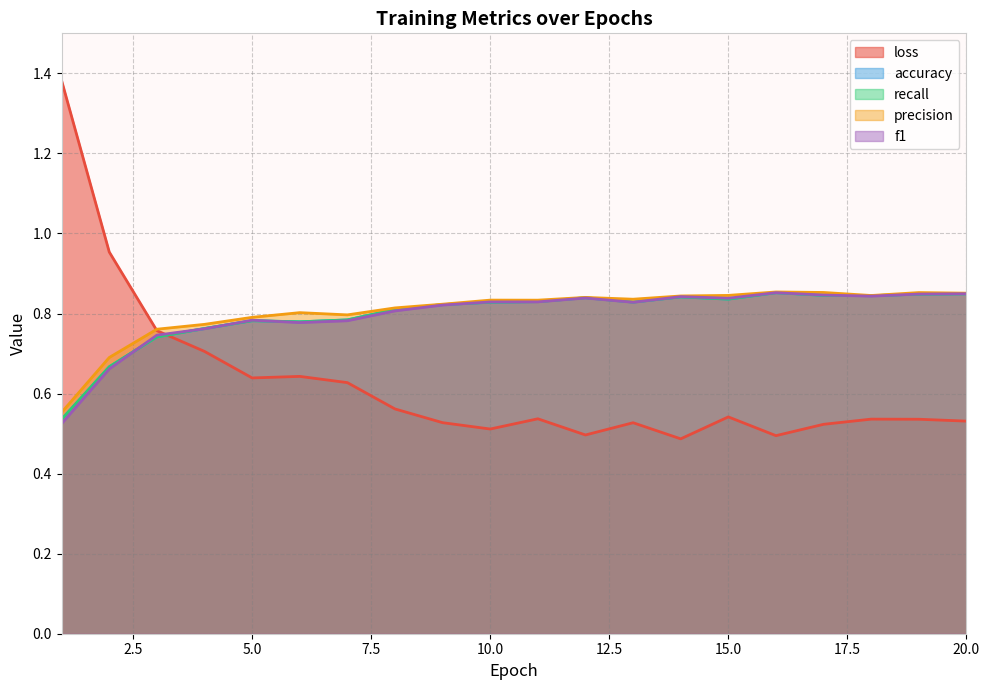

What are all the series names shown in the legend?

loss, accuracy, recall, precision, f1